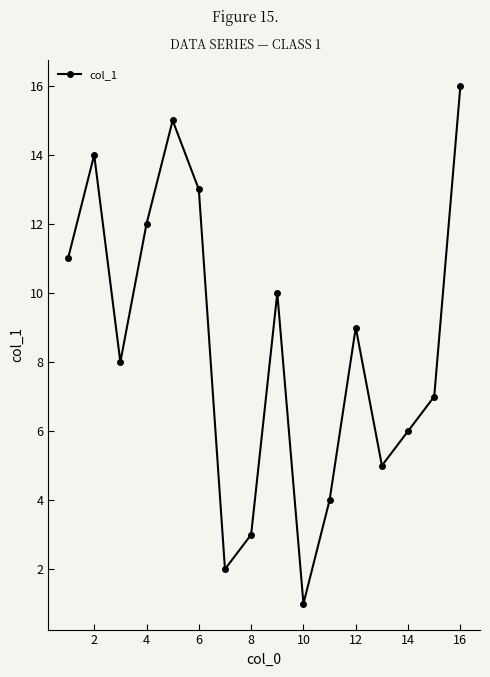

What is the sum of all values?

136